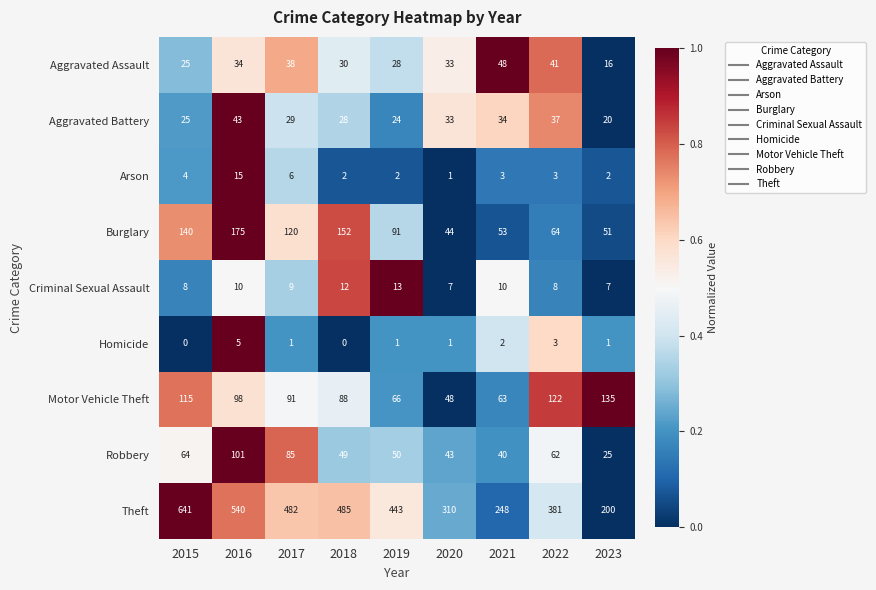

At how many categories does at least one series exceed 0?

9